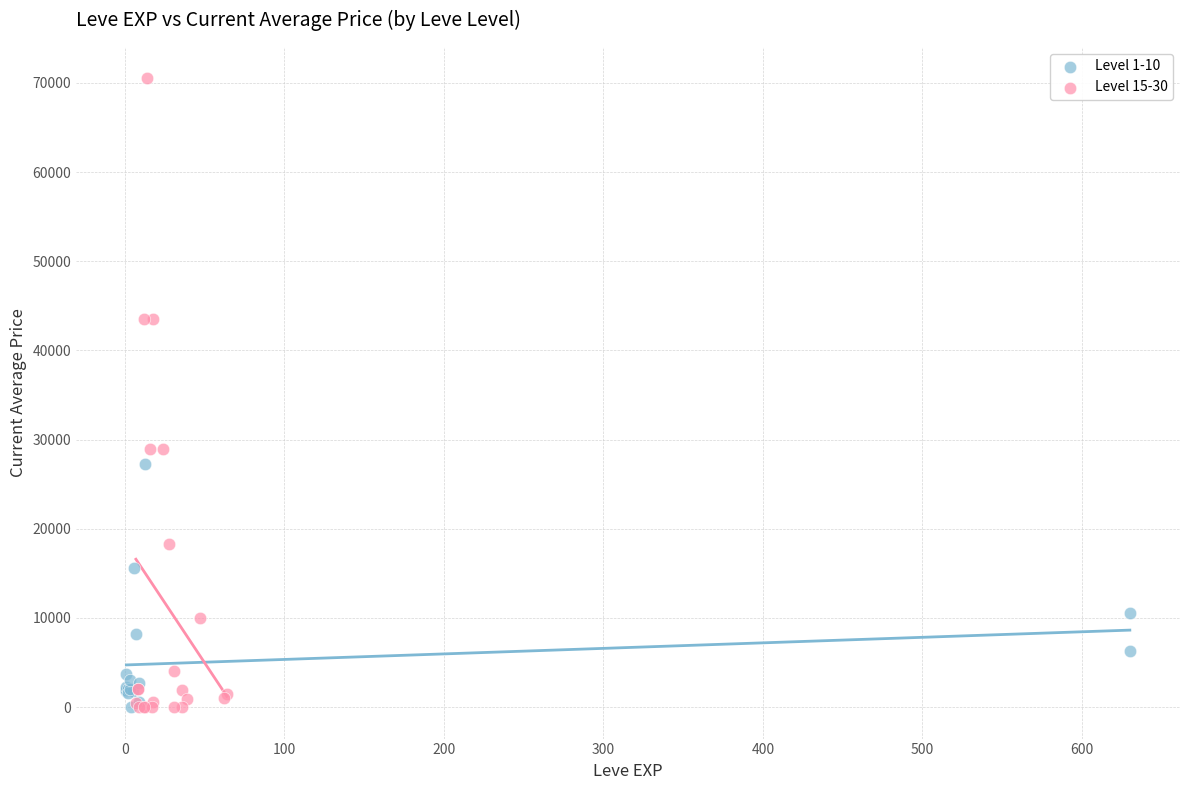

Which series has the widest spread of Y values?

Level 15-30